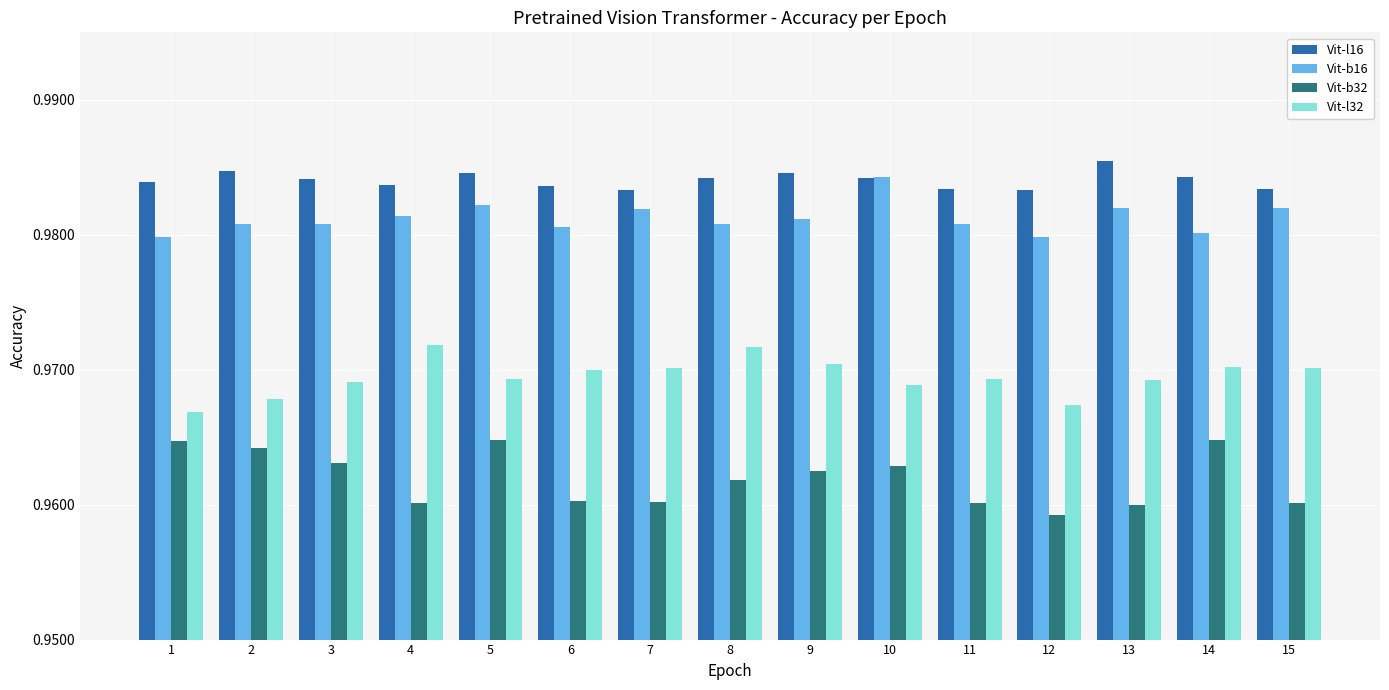

Is it true that Vit-b16 equals 1.3 at 9?

False